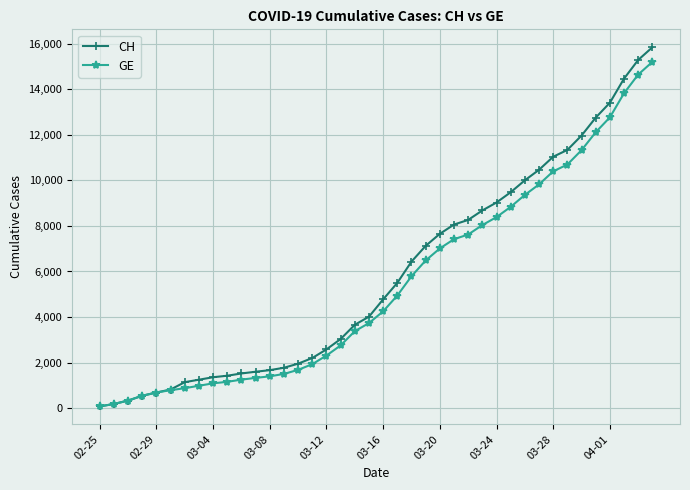

What is the greatest value displayed?

15850